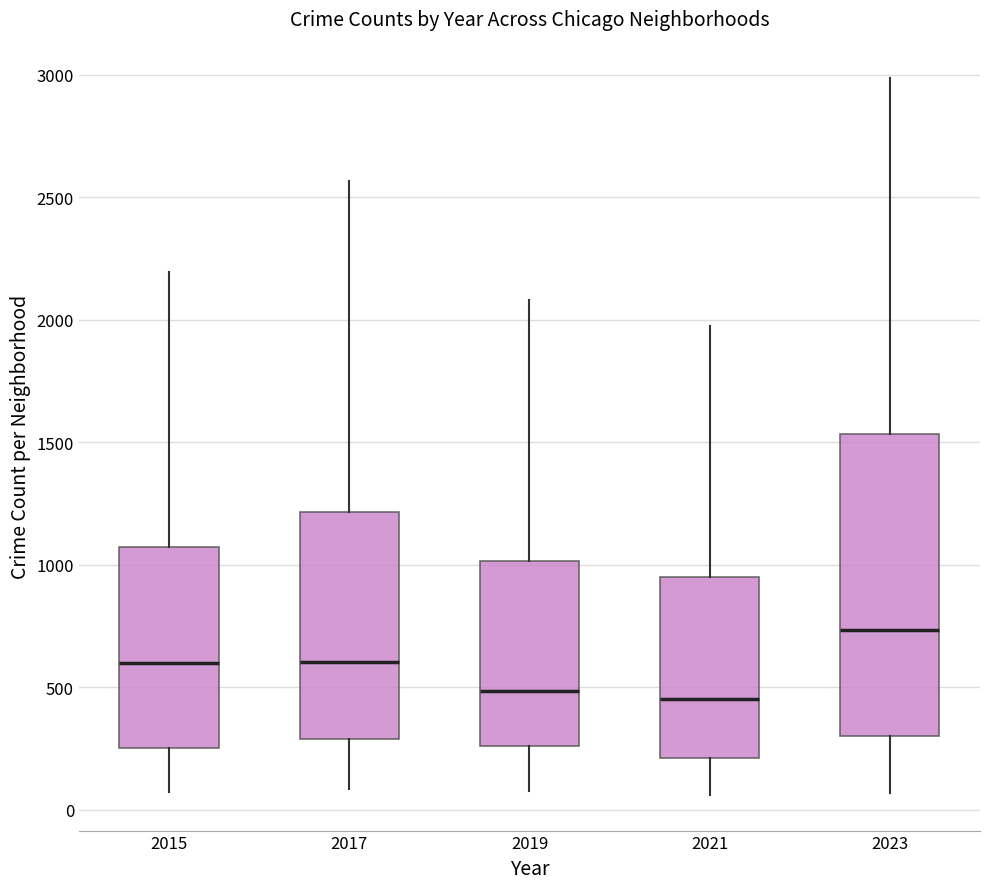

Reading left to right, transcribe this box plot: for each box, give where its median line is, the range the box spans, and where its two whiskers end, as read against the y-axis. The values are not printed on the chart, so give them approximately, as read against the axis.

2015: median 600, box 250 to 1050, whiskers 50 to 2200
2017: median 600, box 300 to 1200, whiskers 100 to 2550
2019: median 500, box 250 to 1000, whiskers 100 to 2100
2021: median 450, box 200 to 950, whiskers 50 to 1950
2023: median 750, box 300 to 1550, whiskers 50 to 3000